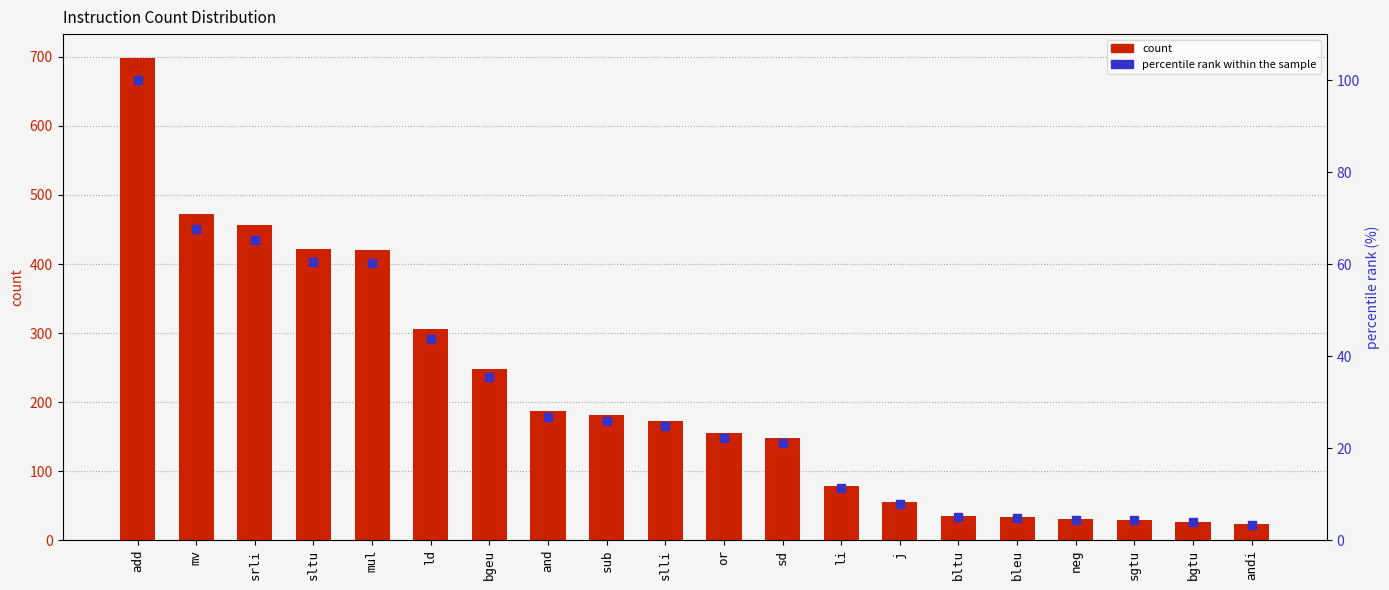

What are all the series names shown in the legend?

count, percentile rank within the sample